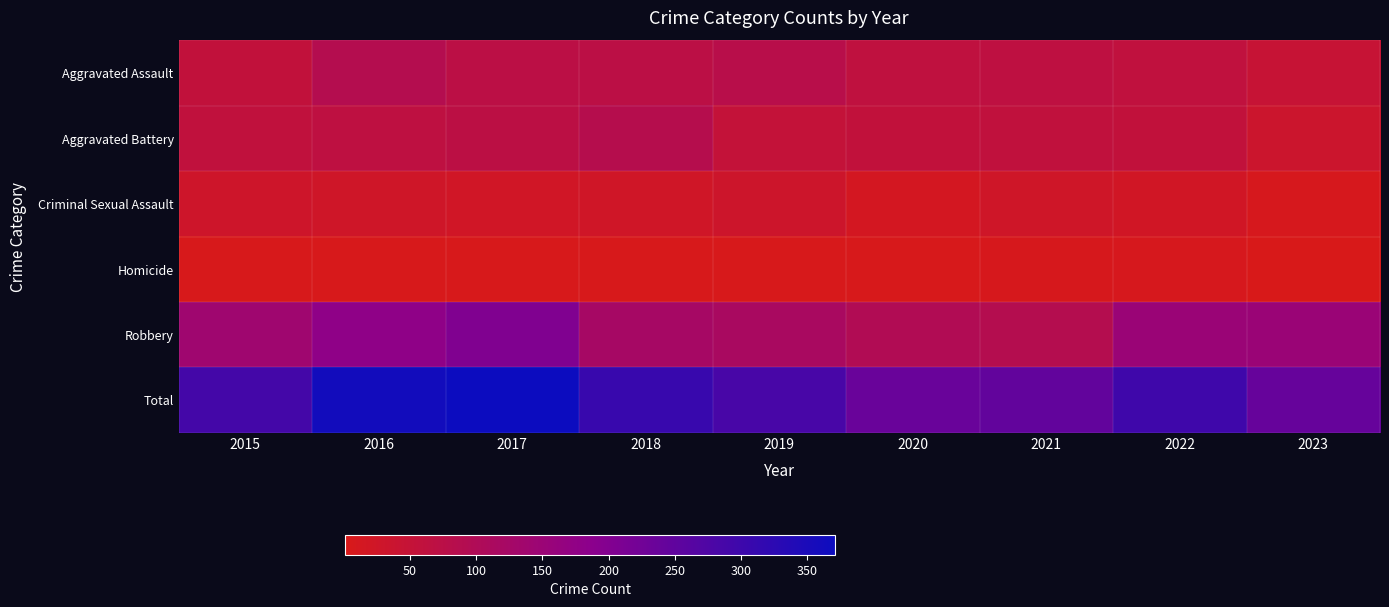

Reading left to right, list all the values displayed in this chart.

Aggravated Assault: 2015=56	2016=88	2017=72	2018=72	2019=80	2020=62	2021=66	2022=61	2023=47
Aggravated Battery: 2015=60	2016=66	2017=71	2018=86	2019=53	2020=57	2021=60	2022=56	2023=34
Criminal Sexual Assault: 2015=29	2016=26	2017=22	2018=24	2019=31	2020=15	2021=26	2022=21	2023=7
Homicide: 2015=5	2016=4	2017=4	2018=4	2019=4	2020=5	2021=6	2022=7	2023=1
Robbery: 2015=139	2016=178	2017=202	2018=121	2019=116	2020=97	2021=88	2022=151	2023=151
Total: 2015=289	2016=362	2017=371	2018=307	2019=284	2020=236	2021=246	2022=296	2023=240